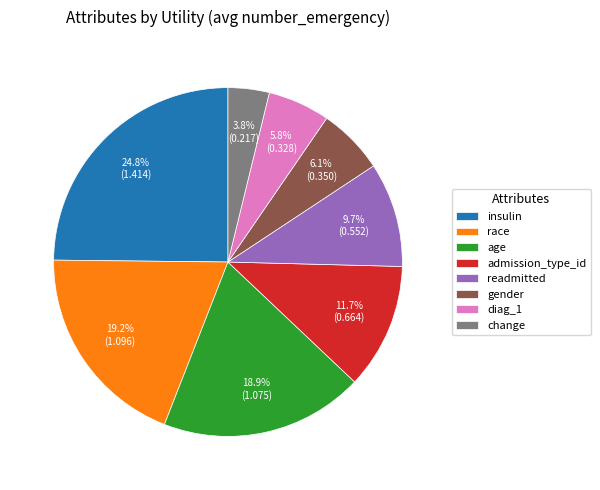

Count the number of slices in the pie.

8